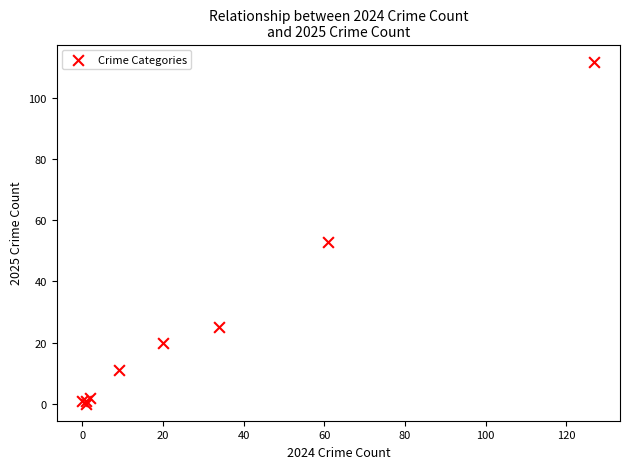

What Y value in the scatter plot is closest to 56?

53